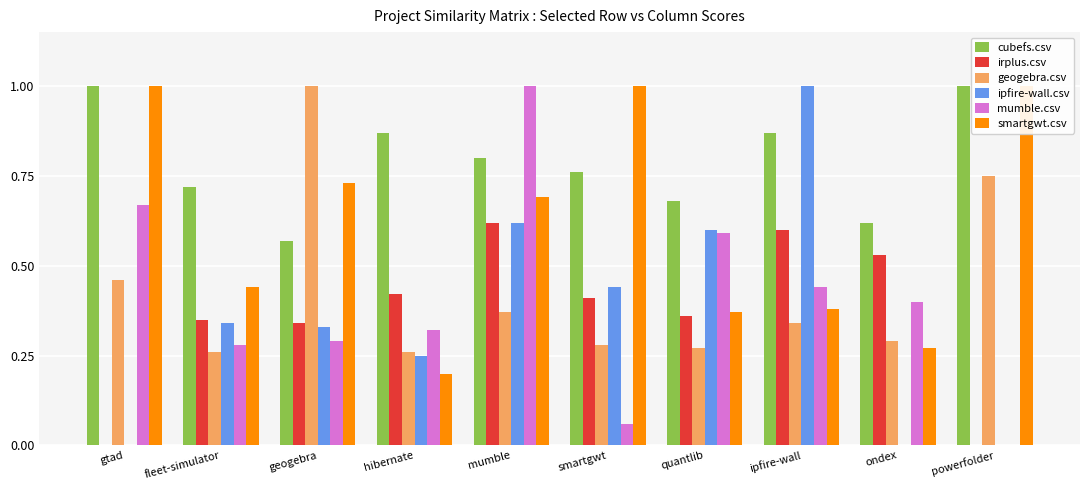

Which series has the largest total across all categories?

cubefs.csv